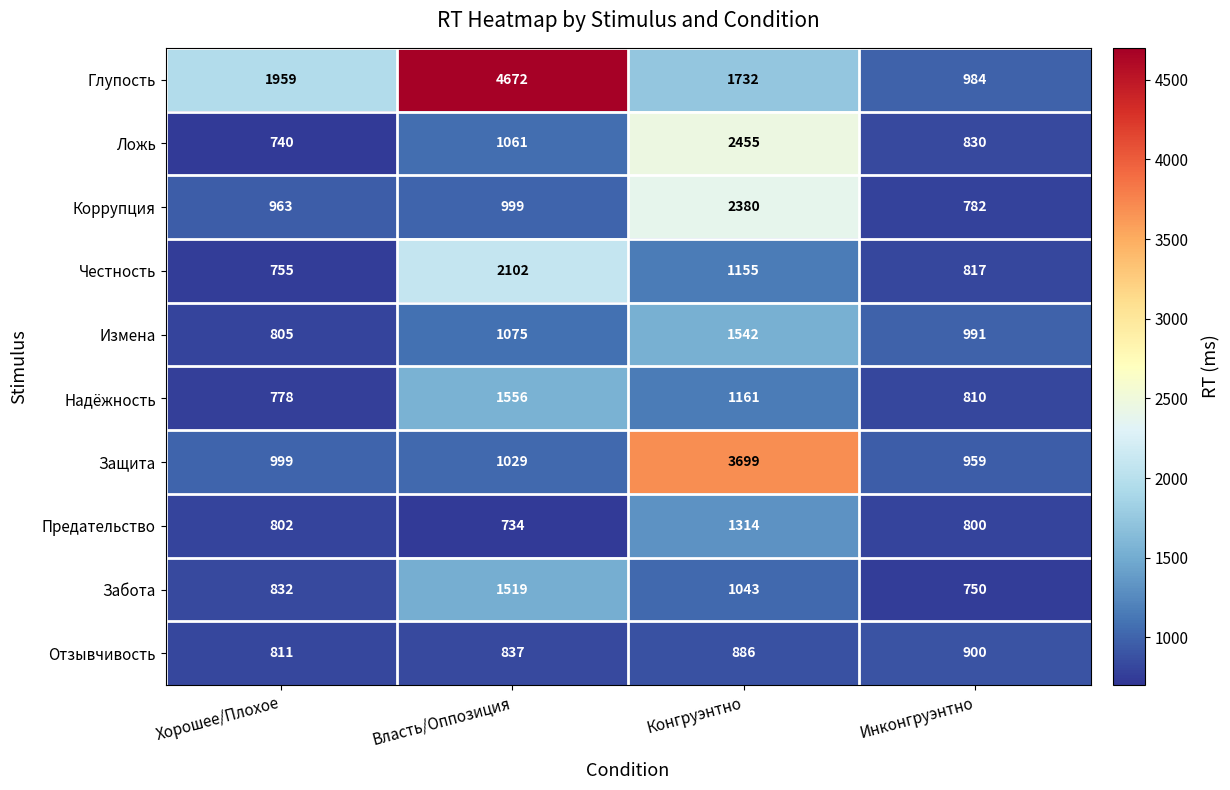

Between Хорошее/Плохое and Власть/Оппозиция, which series saw the biggest shift?

Глупость